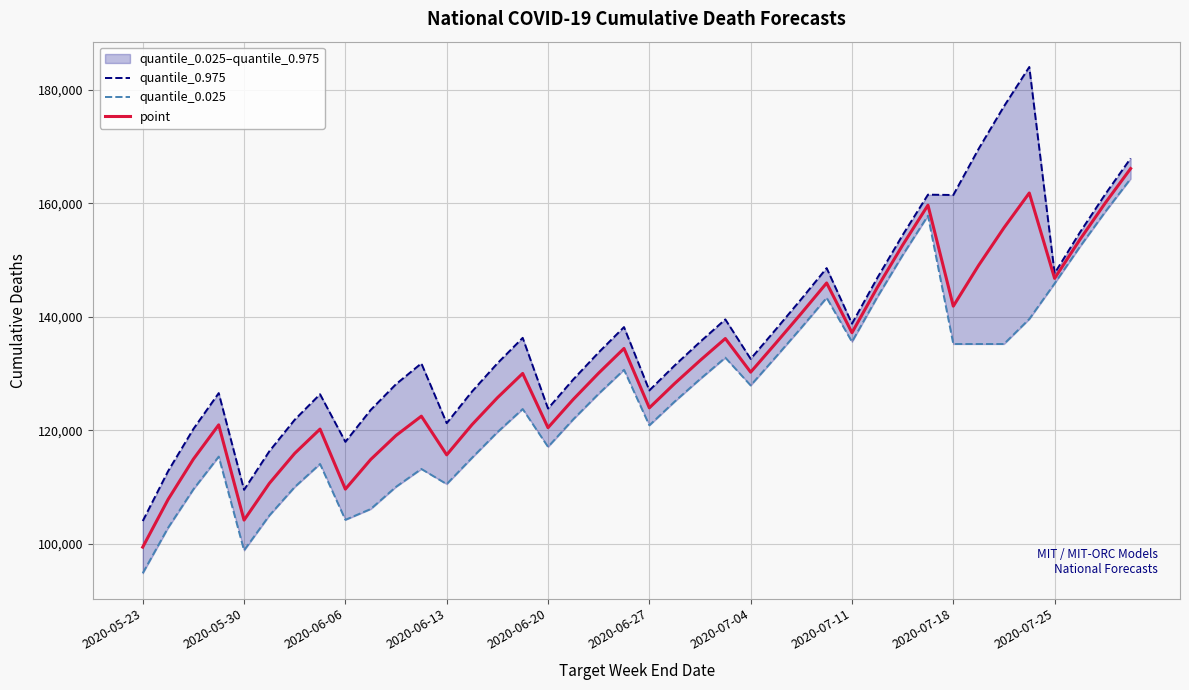

The point series shows 153611 at 37. True or false?

True